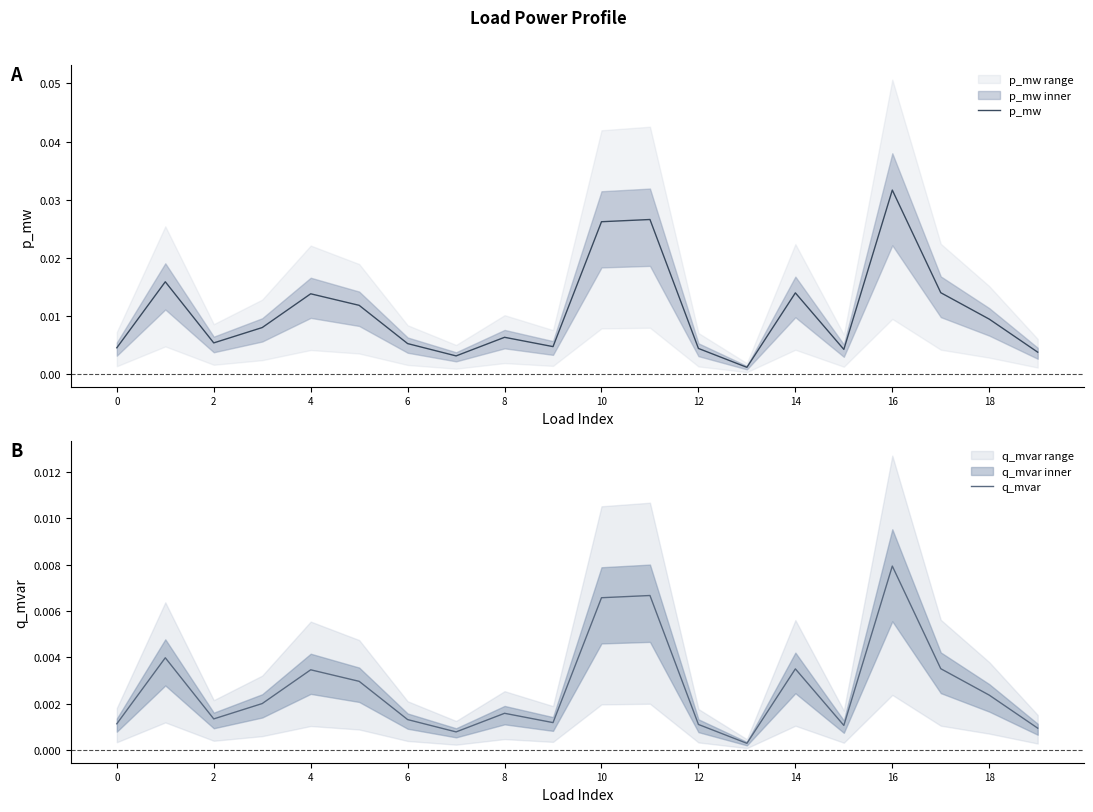

Which category has the highest value in the p_mw series?

16